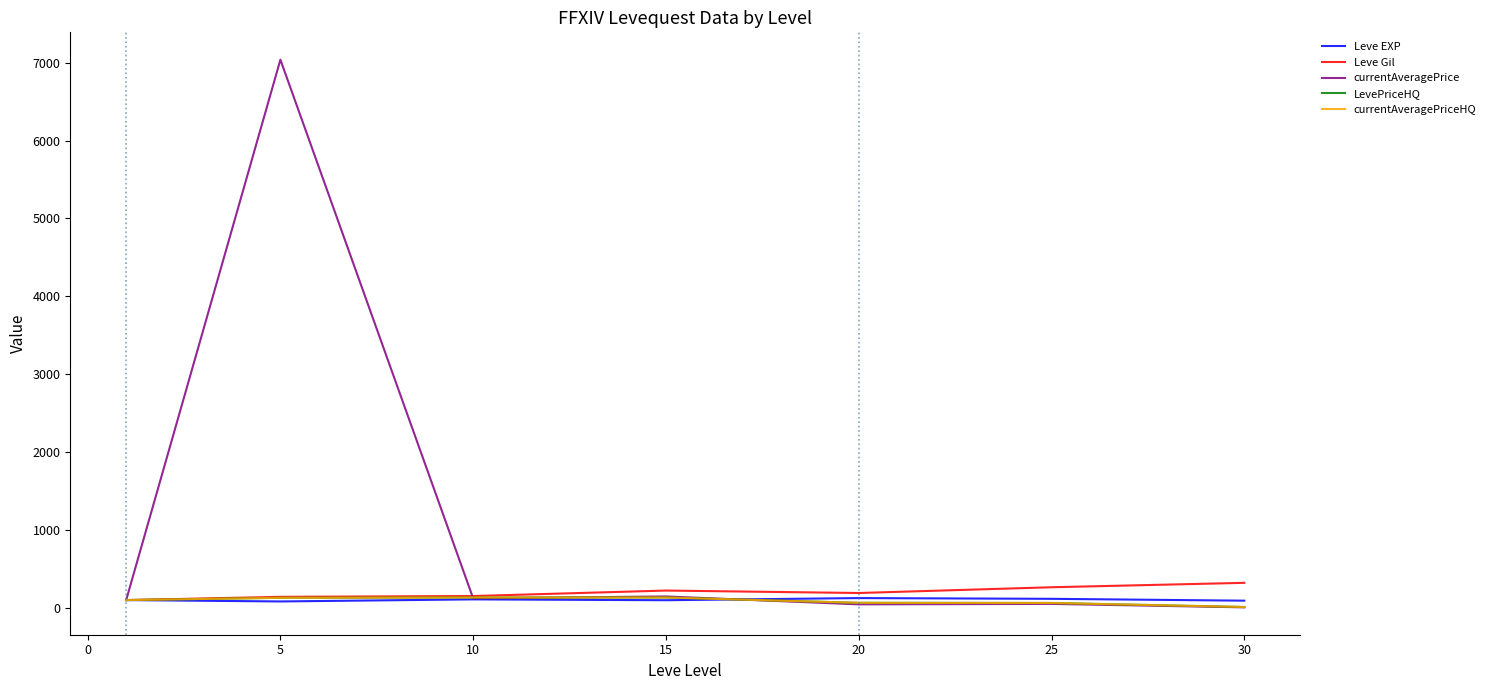

Does the chart display data point markers on the line(s)?

No